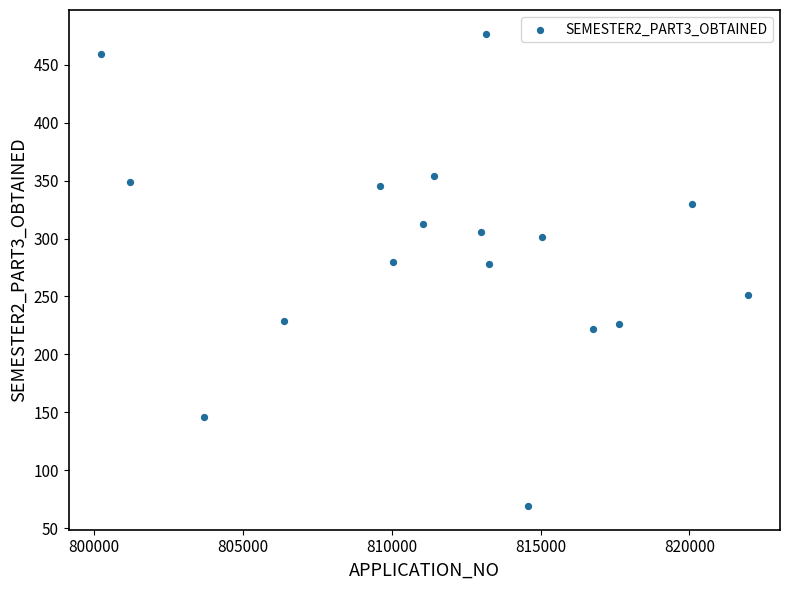

What is the range of X values (max minus min)?

21718